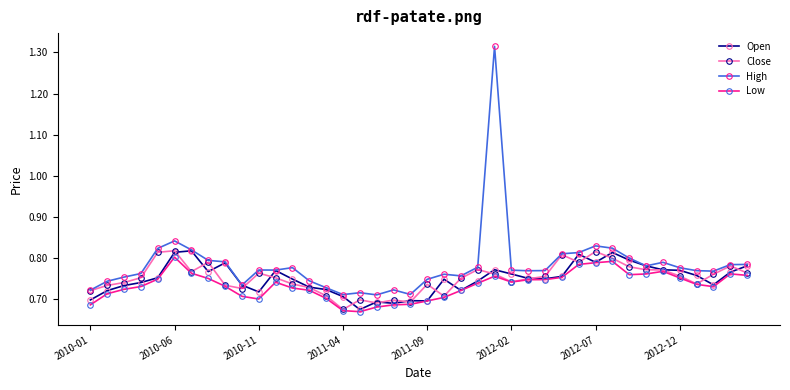

True or false: High and Low cross at least once.

False